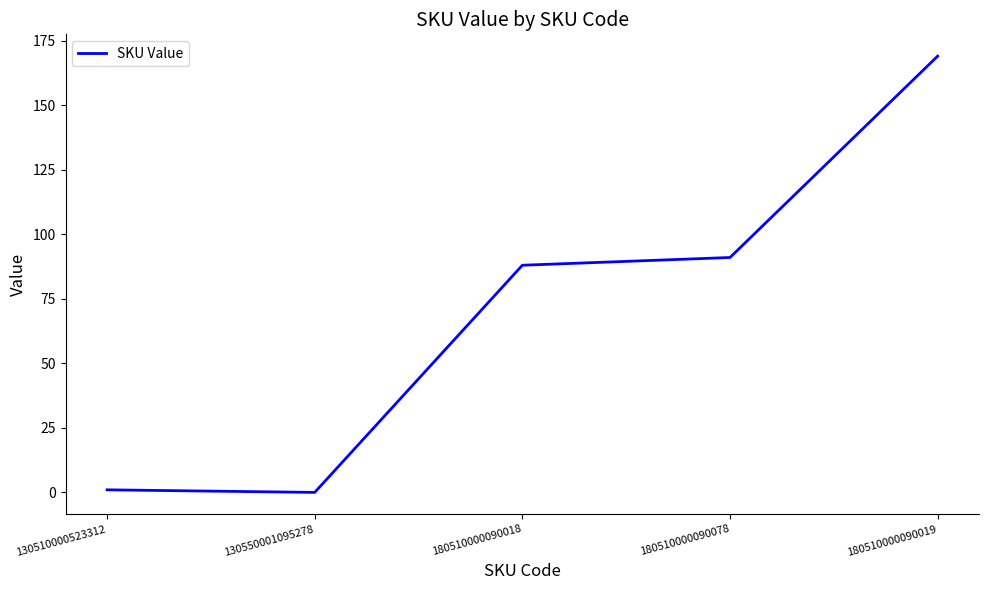

What position from the left is 180510000090019?

5